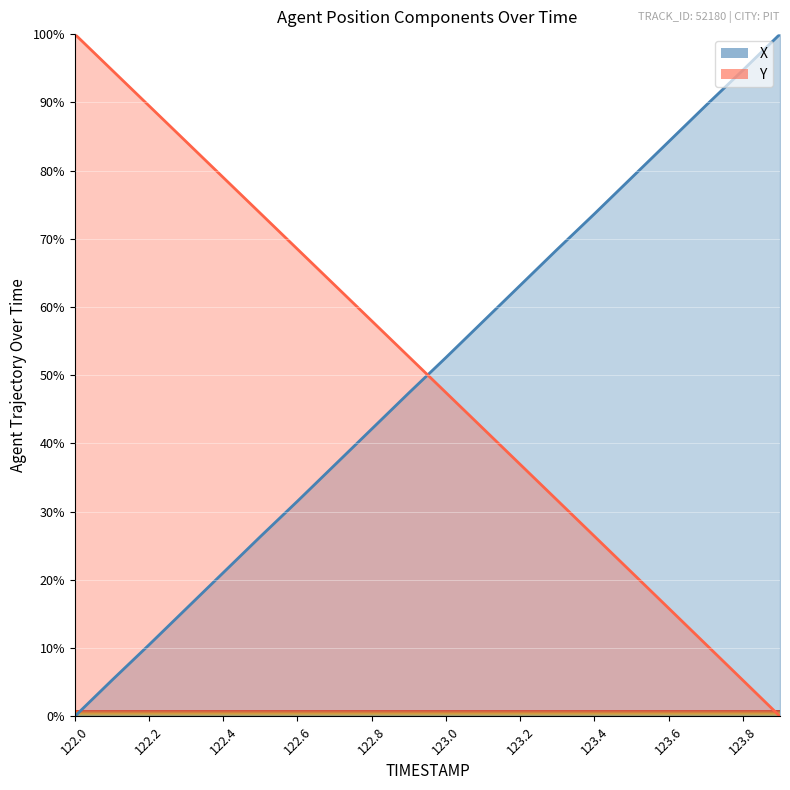

True or false: Y has a value of 100.0 at 122.0.

True